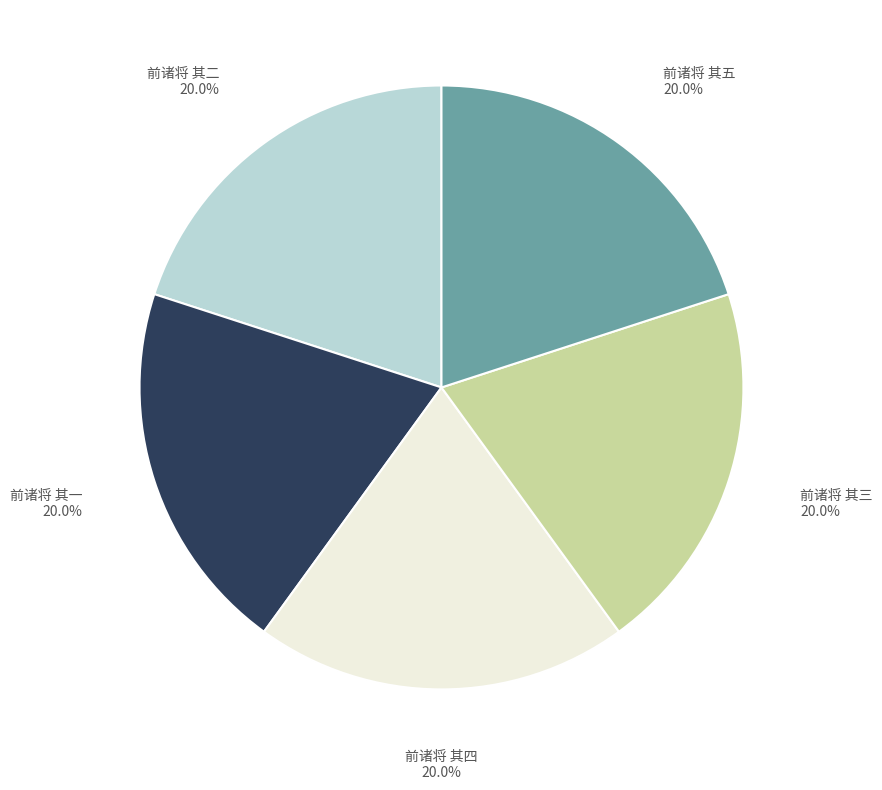

Is there any slice that represents more than half of the pie?

No